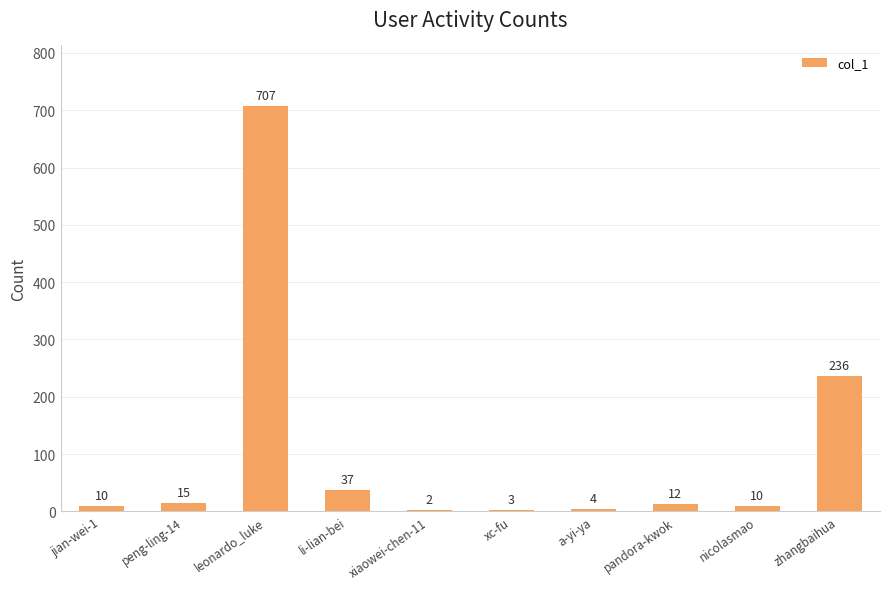

Reading left to right, extract all data points from this chart.

jian-wei-1=10	peng-ling-14=15	leonardo_luke=707	li-lian-bei=37	xiaowei-chen-11=2	xc-fu=3	a-yi-ya=4	pandora-kwok=12	nicolasmao=10	zhangbaihua=236